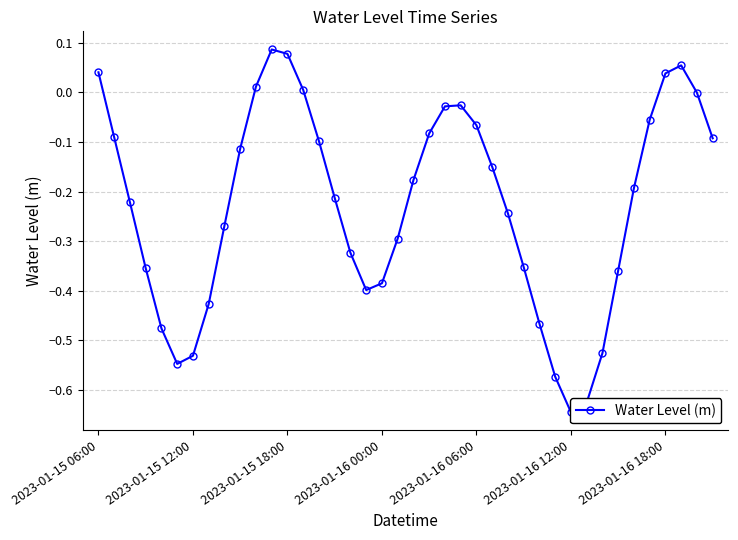

What is the sum of the values at 2023-01-16 12:00 and 24?

-0.6